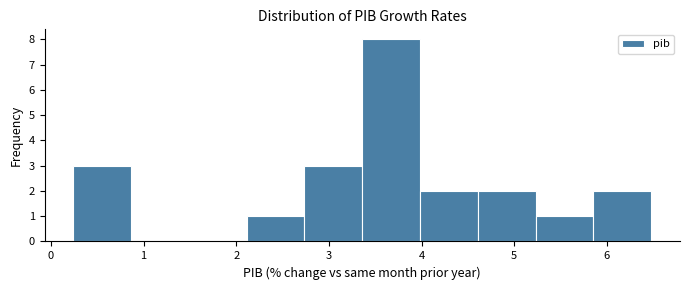

Reading left to right, transcribe this chart: for each bar, give the range it covers on the x-axis and its height. Neither the bar edges nor the heights are printed on the chart, so give them approximately, as read against the axes.

0.2 to 0.9: 3
0.9 to 1.5: 0
1.5 to 2.1: 0
2.1 to 2.7: 1
2.7 to 3.4: 3
3.4 to 4.0: 8
4.0 to 4.6: 2
4.6 to 5.2: 2
5.2 to 5.9: 1
5.9 to 6.5: 2